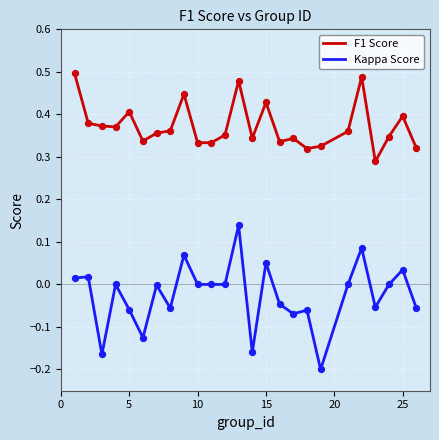

Which series has the widest spread of values?

Kappa Score